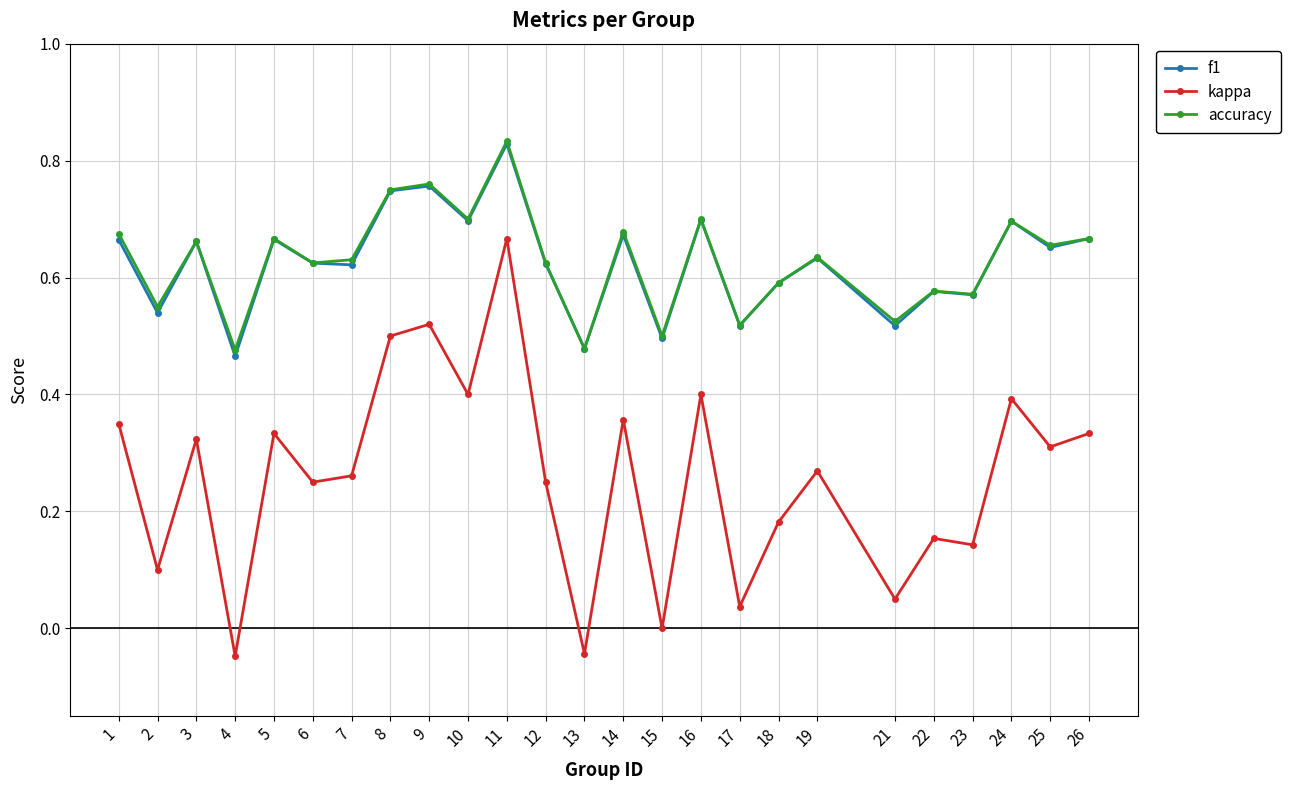

What is the sum of the f1 values at 23 and 24?

1.3